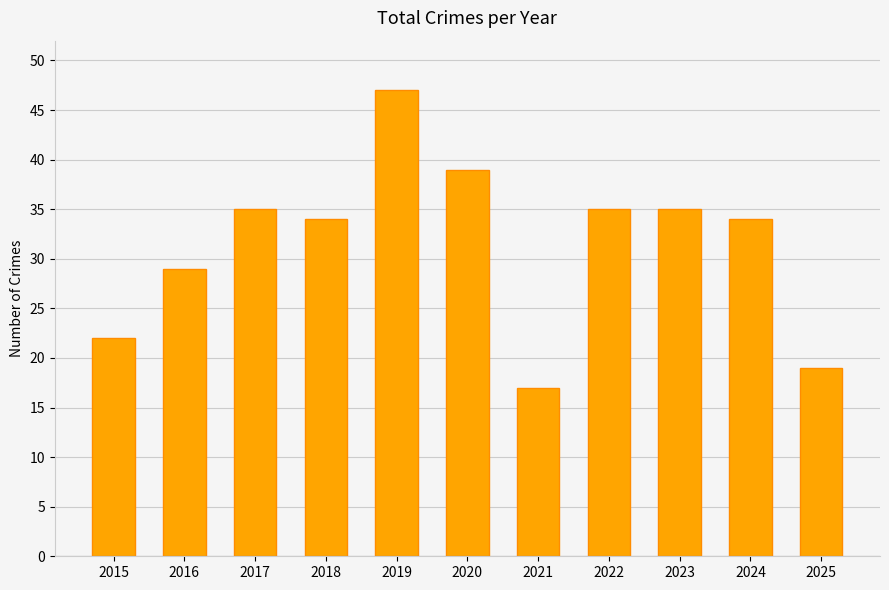

How many data points does each series have?

11